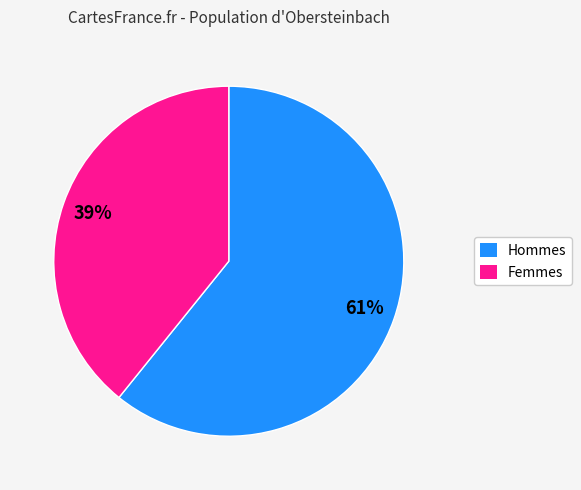

To the nearest percent, what is the difference between the largest and smallest slice percentages?

22%